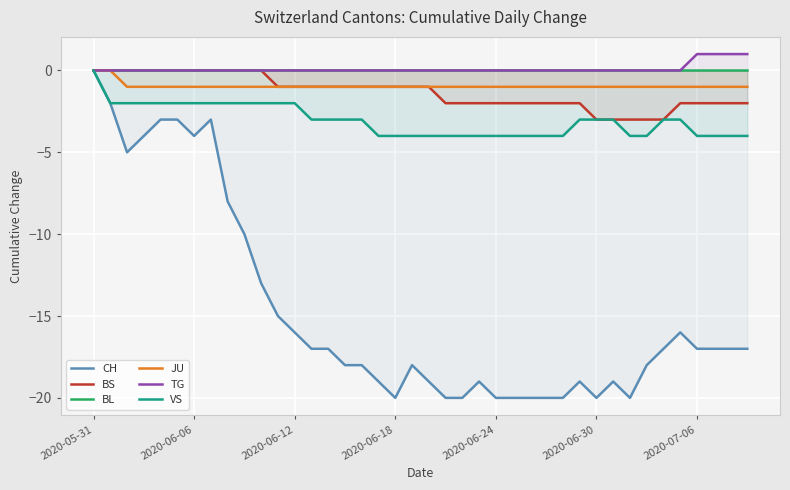

Which series has the largest total across all categories?

TG